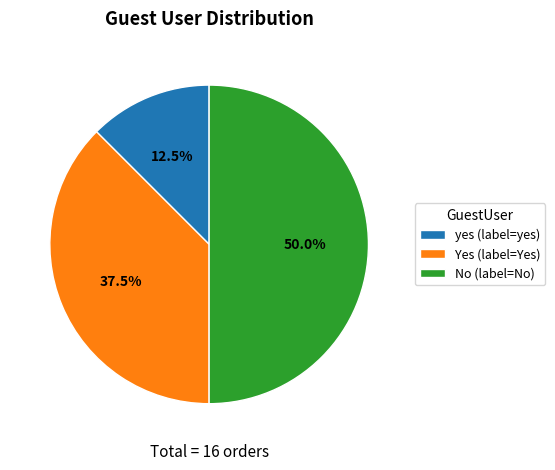

Does yes (label=yes) account for over 50% of the chart?

No